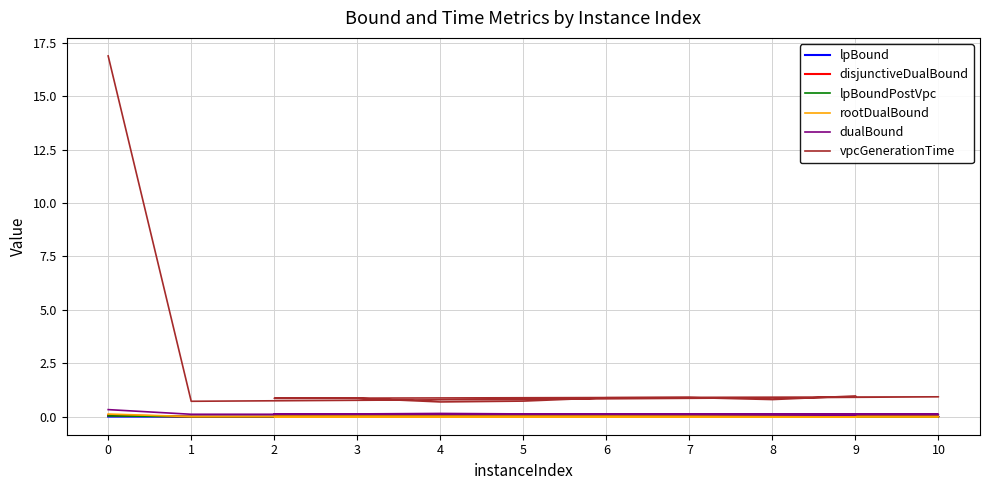

Rank the series at 3 from highest to lowest value.

vpcGenerationTime, dualBound, rootDualBound, disjunctiveDualBound, lpBound, lpBoundPostVpc